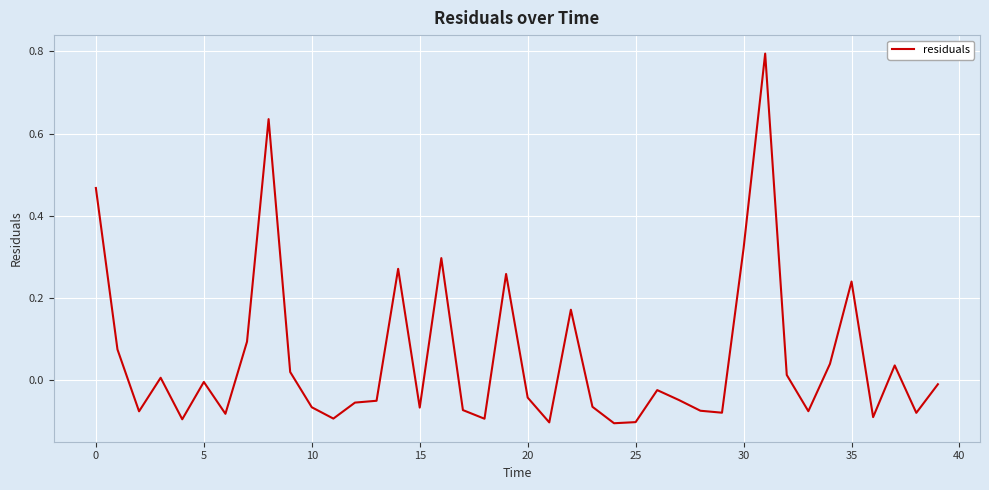

What is the maximum value shown in the chart?

0.8